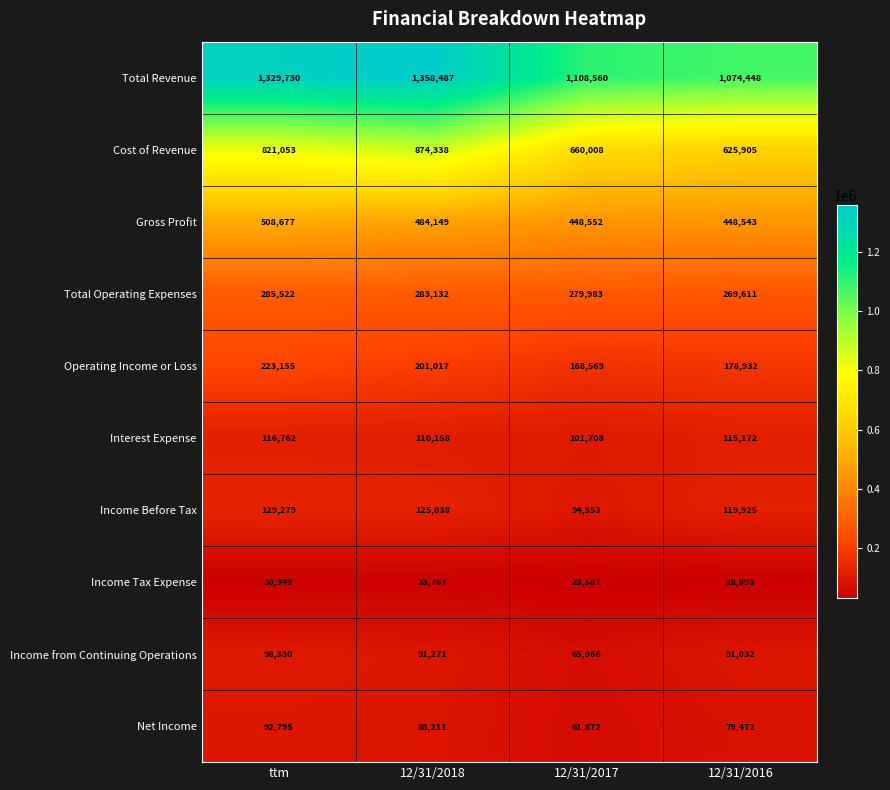

Rank the series by their maximum value, from highest to lowest.

Total Revenue, Cost of Revenue, Gross Profit, Total Operating Expenses, Operating Income or Loss, Income Before Tax, Interest Expense, Income from Continuing Operations, Net Income, Income Tax Expense